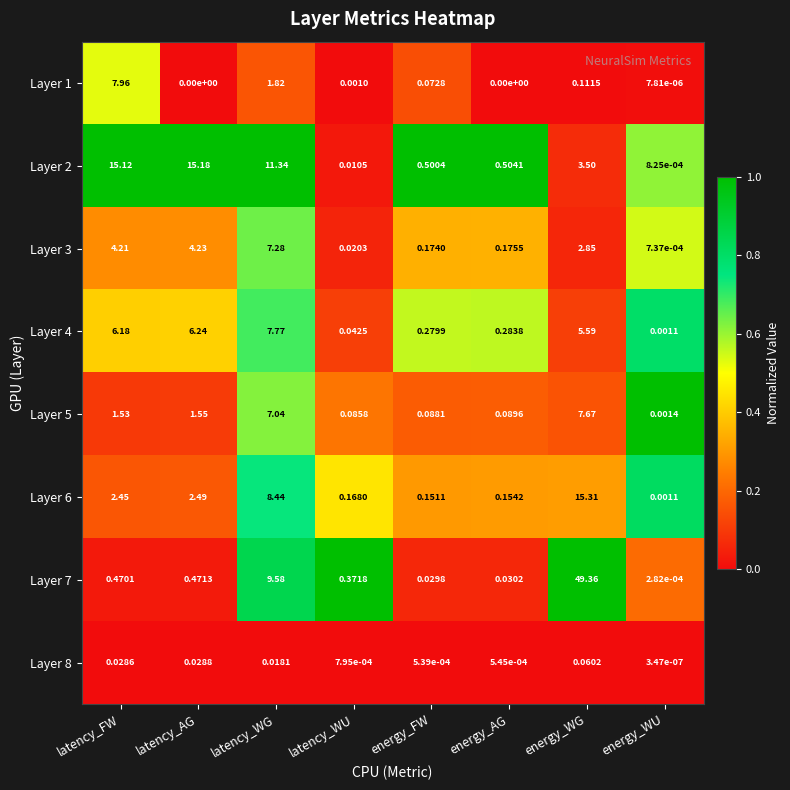

Which series changed the most between latency_WU and energy_AG?

Layer 2